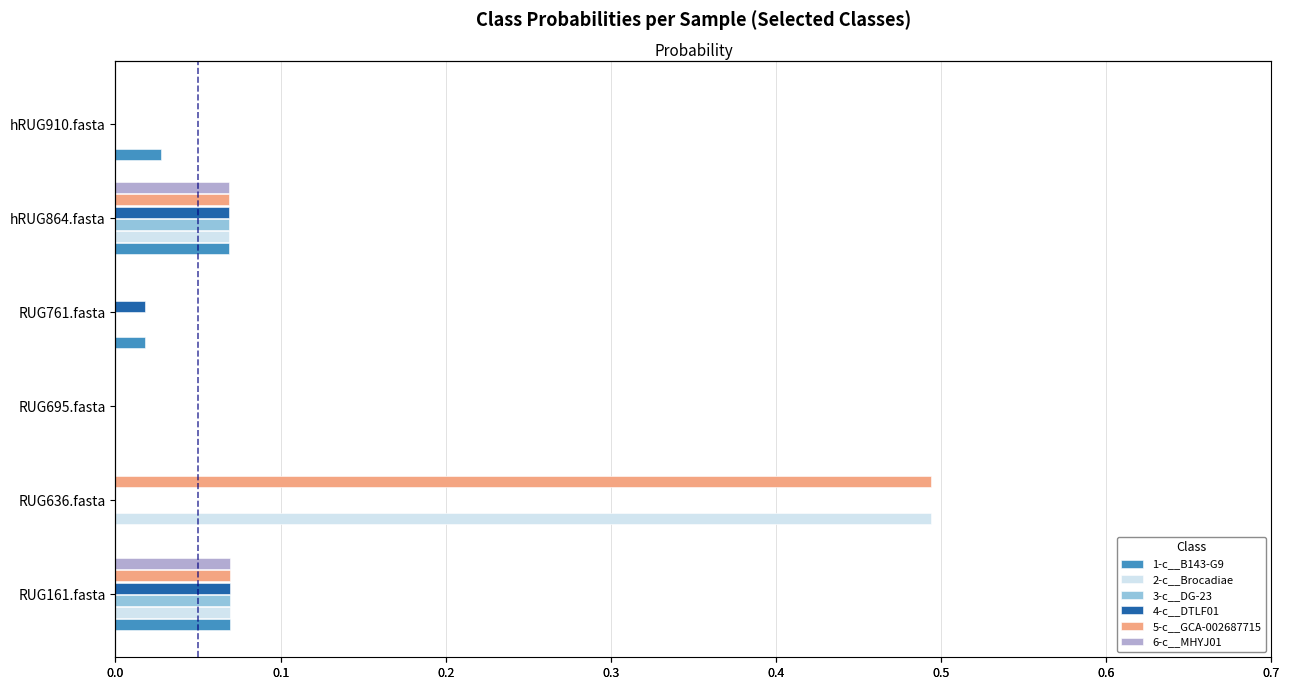

What is the highest value of the 6-c__MHYJ01 series?

0.1